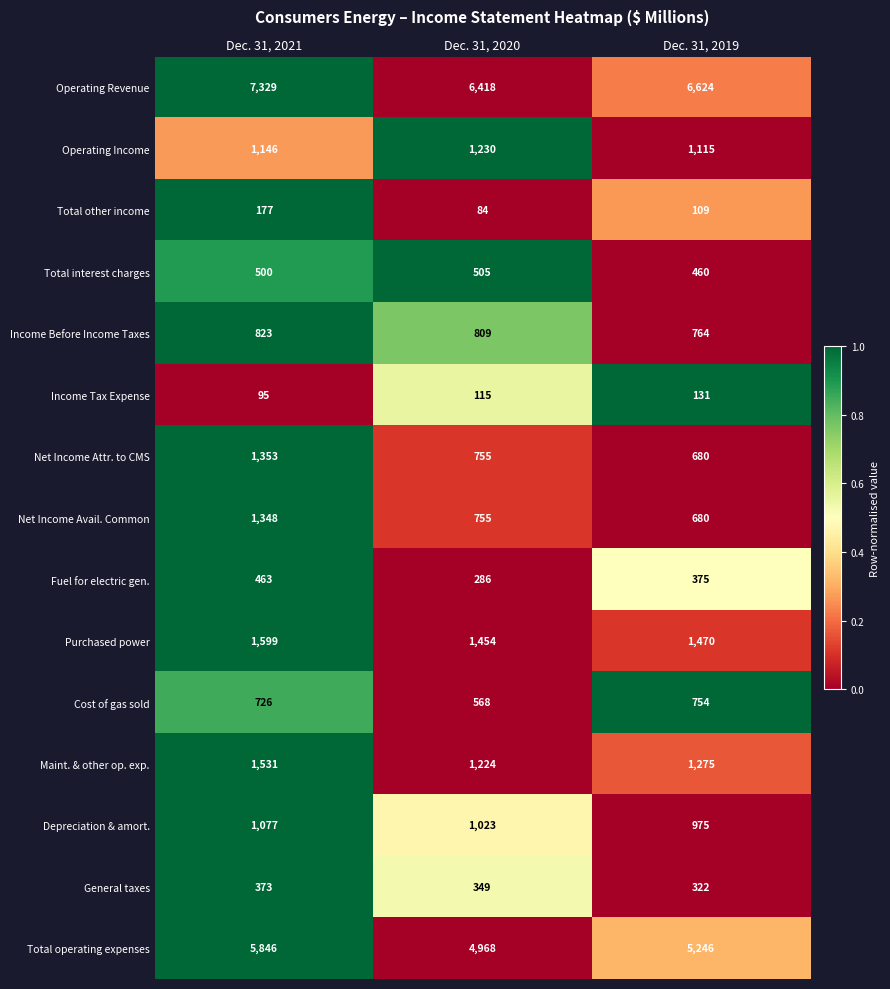

How many categories are shown in the chart?

3